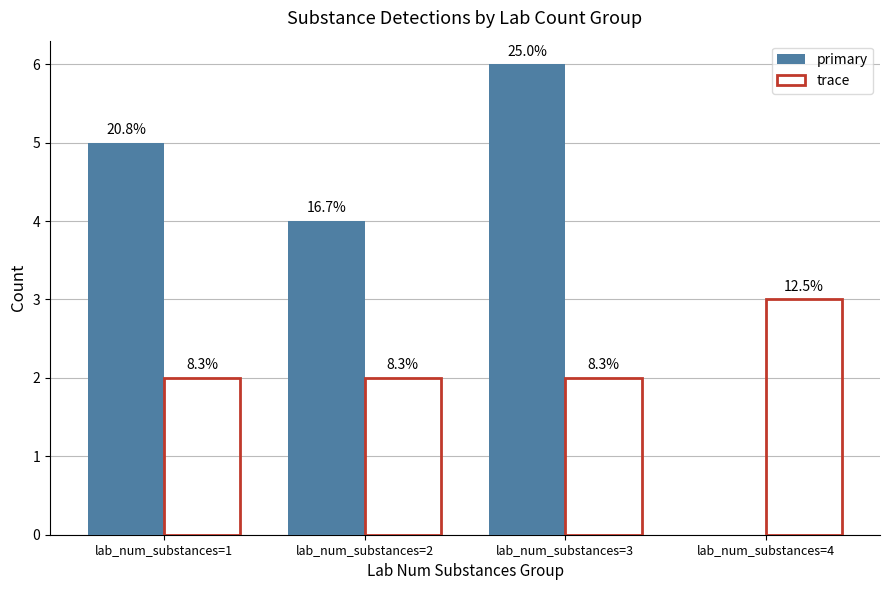

Reading left to right, list all the values displayed in this chart.

primary: lab_num_substances=1=5	lab_num_substances=2=4	lab_num_substances=3=6	lab_num_substances=4=0
trace: lab_num_substances=1=2	lab_num_substances=2=2	lab_num_substances=3=2	lab_num_substances=4=3